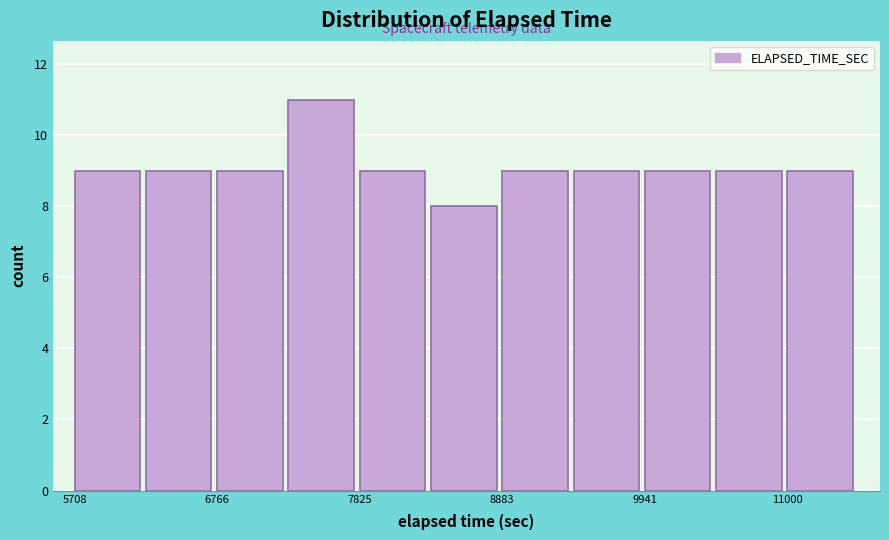

Around what value on the x-axis is the tallest bar? Give the approximate position of its centre, as read against the axis.

7600